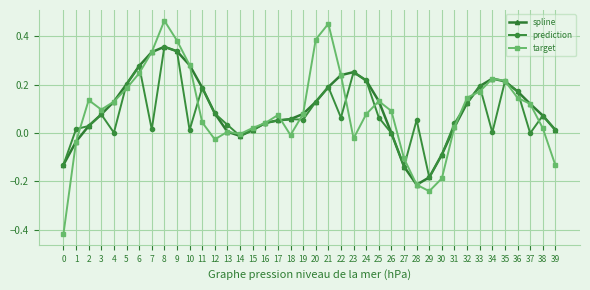

The value of prediction at 13 is 0.0. True or false?

True